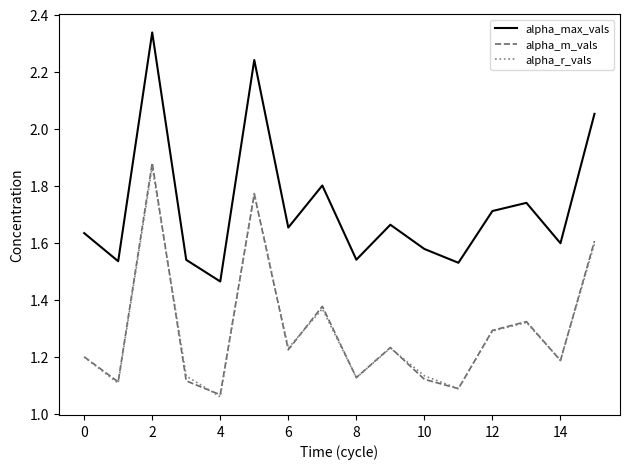

True or false: alpha_r_vals and alpha_max_vals cross at least once.

False